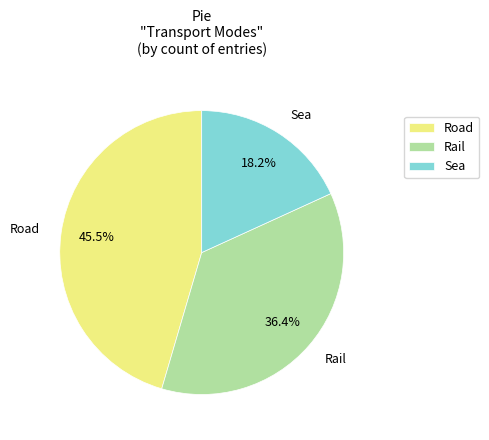

To the nearest percent, what is the average slice percentage?

33%